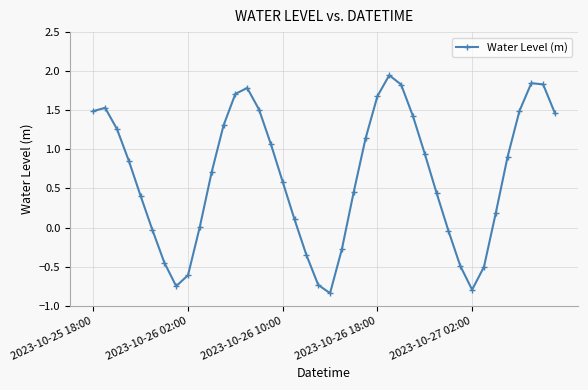

What is the value of the 28th point from the left?

1.4